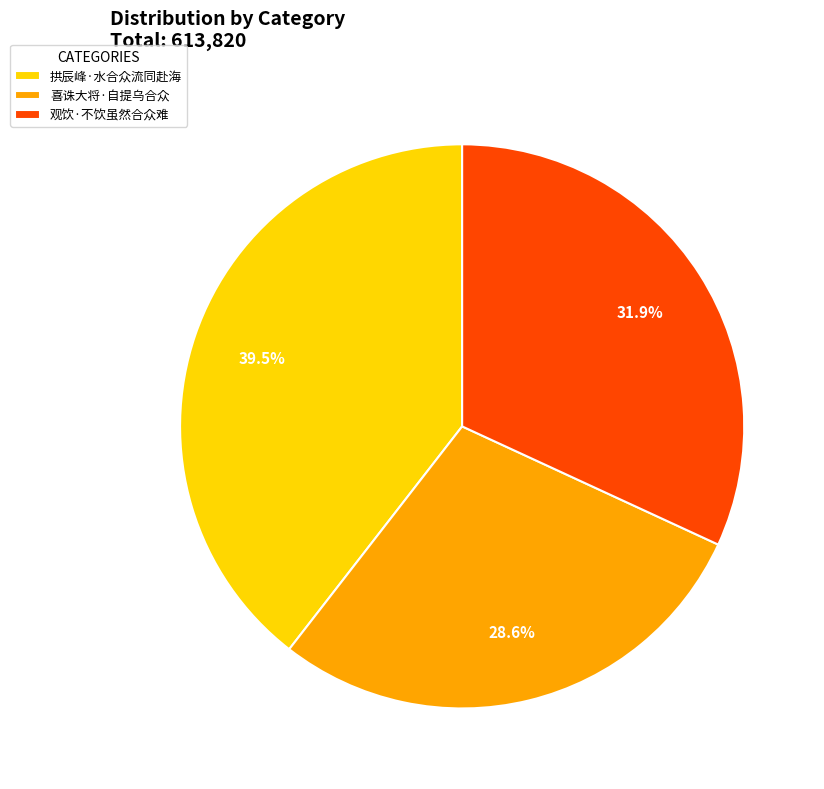

Is it true that 拱辰峰·水合众流同赴海 is 27% of the pie?

False